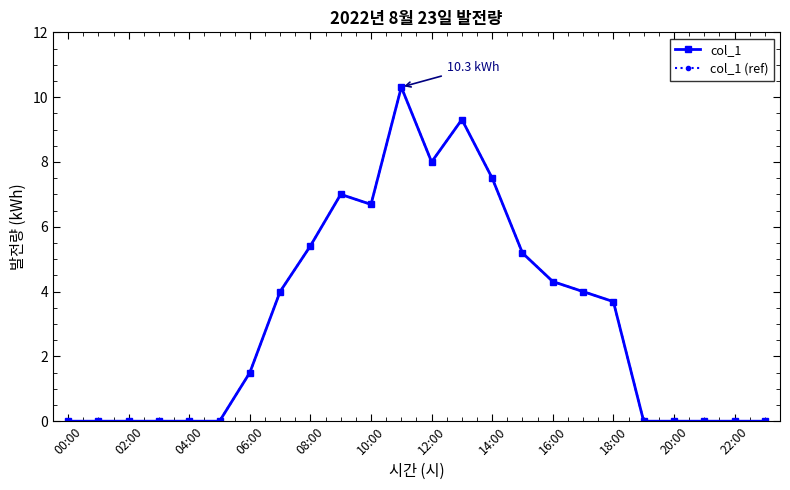

What is the label of the 24th point from the right?

00:00